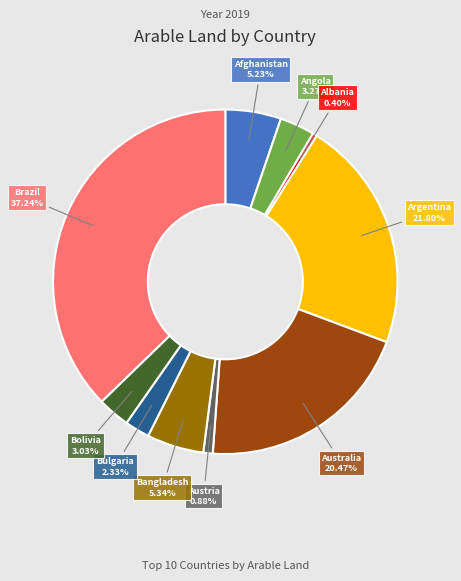

Is there a majority slice in this chart?

No